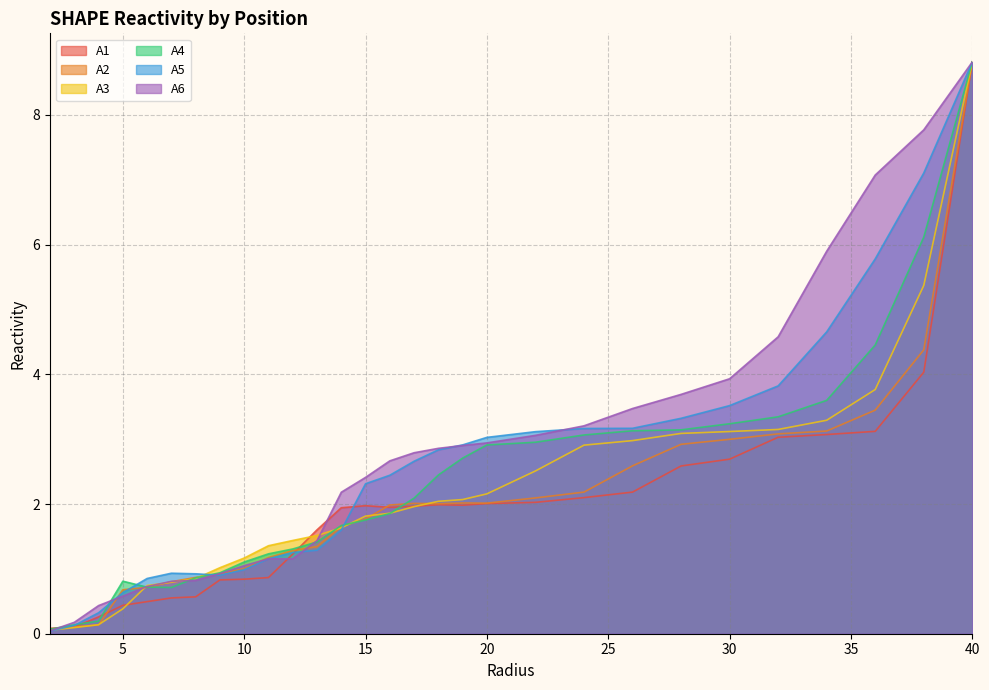

At which category is the sum across all series the highest?

40